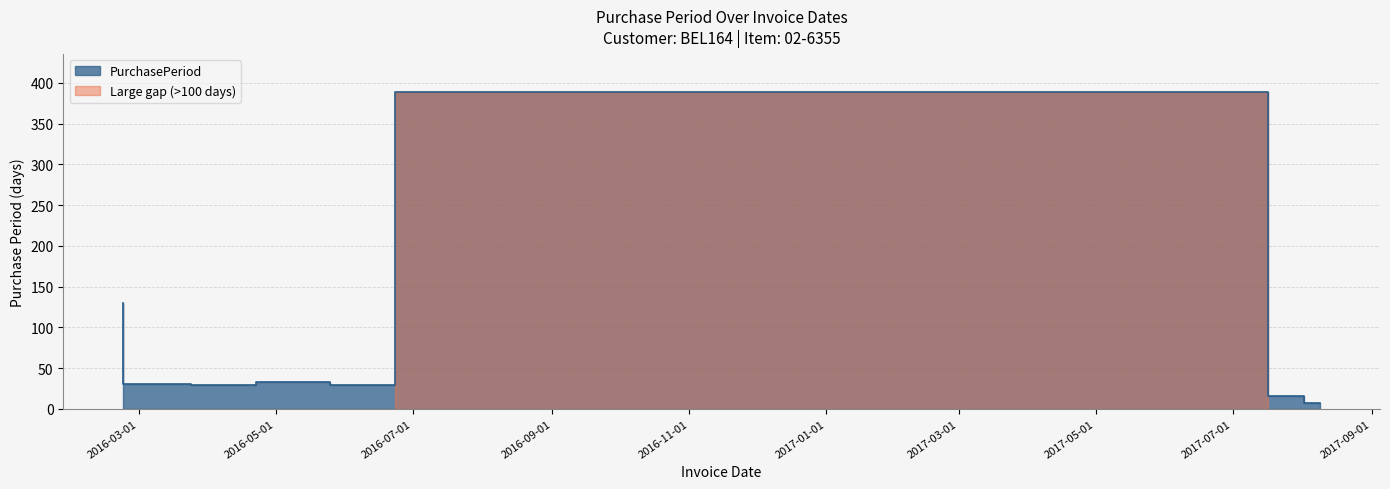

Rank the categories by value from lowest to highest.

2017-08-09, 2017-08-02, 2016-04-22, 2016-06-23, 2016-03-24, 2016-05-25, 2016-02-23, 2017-07-17